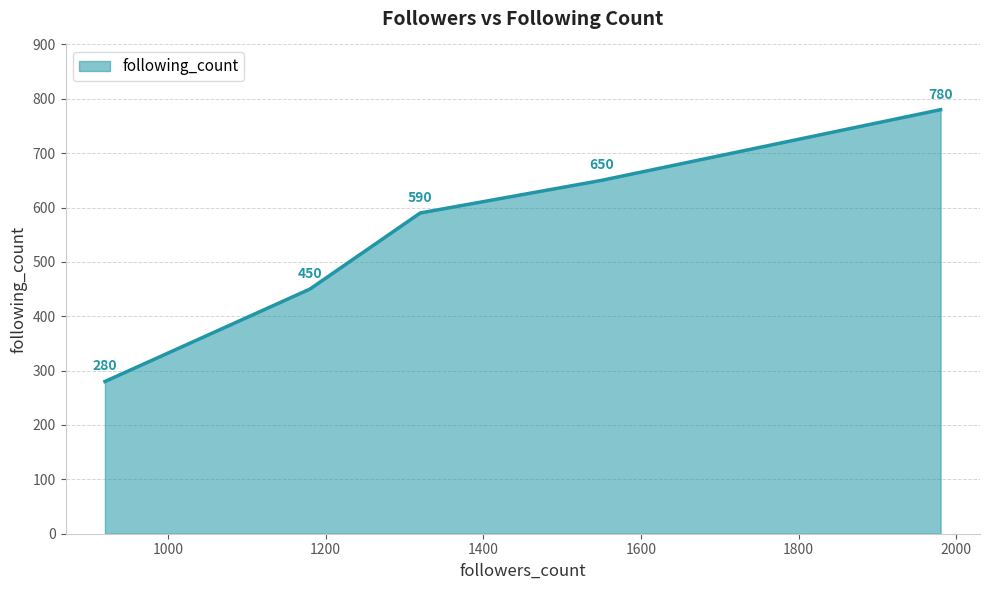

How many values are between 450 and 650?

3